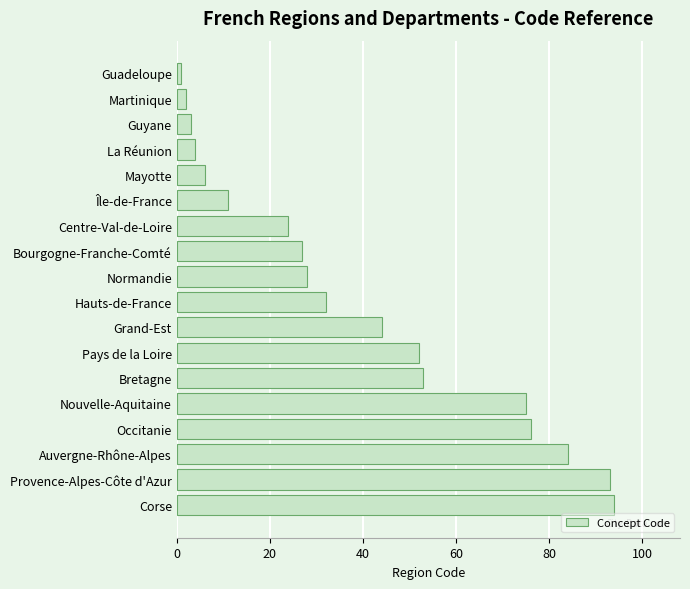

The chart shows a value of 53 at Bretagne. True or false?

True